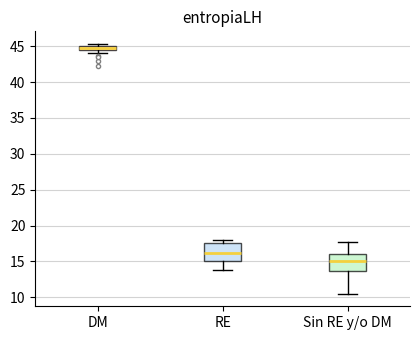

Where does the lower whisker of the box for RE end on the y-axis? The values are not printed on the chart, so give them approximately, as read against the axis.

14.0